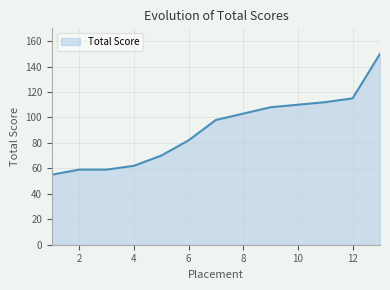

What is the maximum value shown in the chart?

150